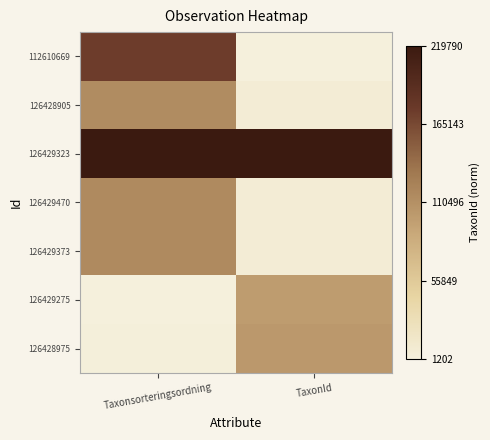

At which category is the sum across all series the highest?

Taxonsorteringsordning